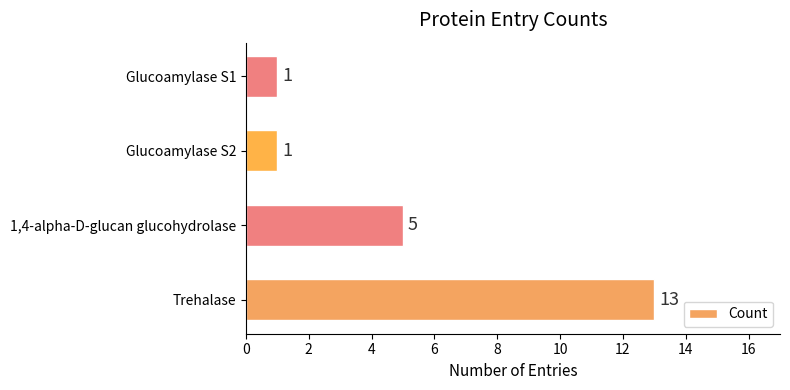

Which category has the highest value across all series?

Trehalase